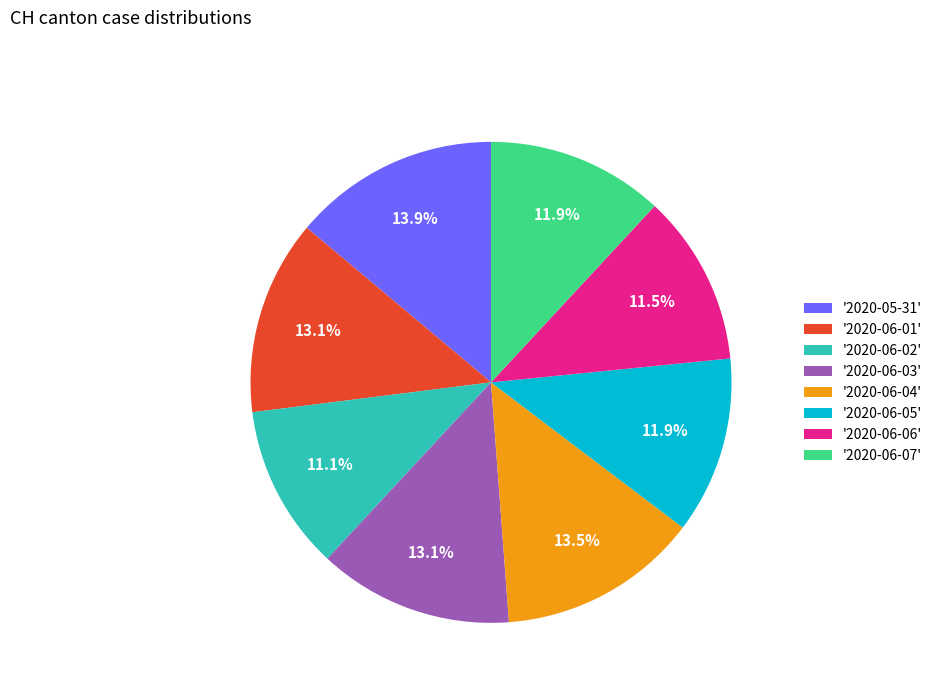

Approximately how many times larger is the value at '2020-06-03' compared to '2020-06-02'?

1.2